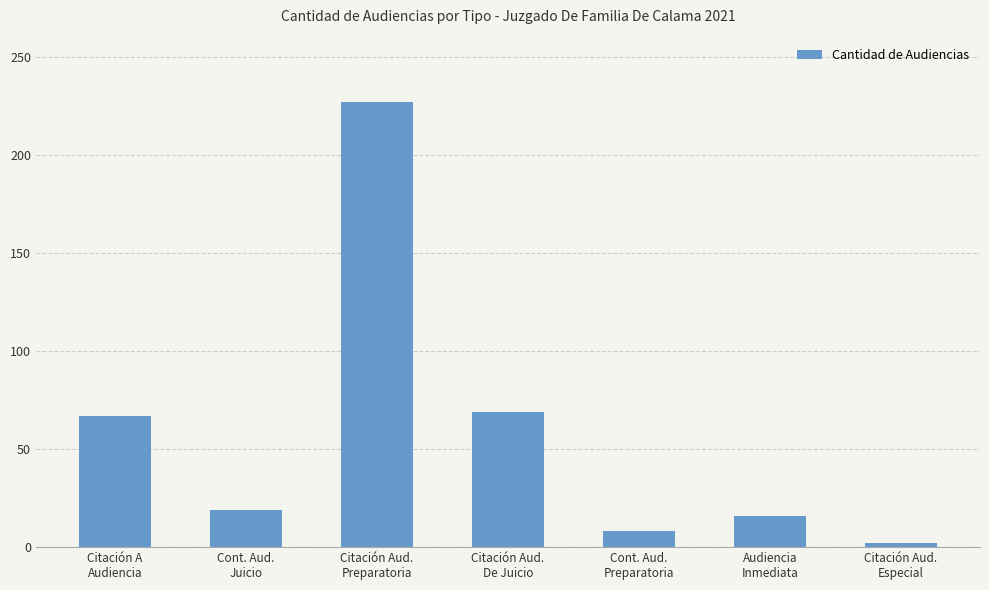

Reading left to right, transcribe all the data shown in this chart.

67	19	227	69	8	16	2